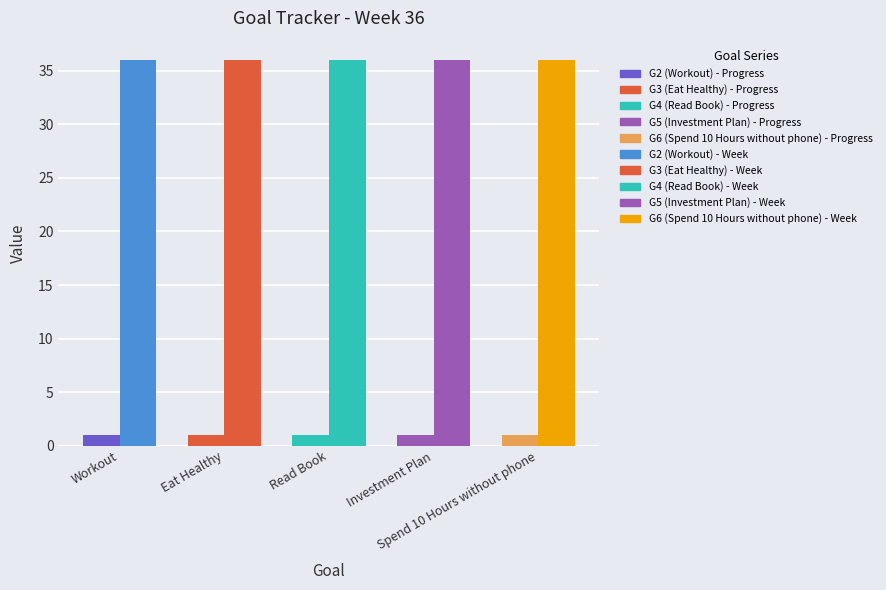

What is the average value of the Week series?

36.0